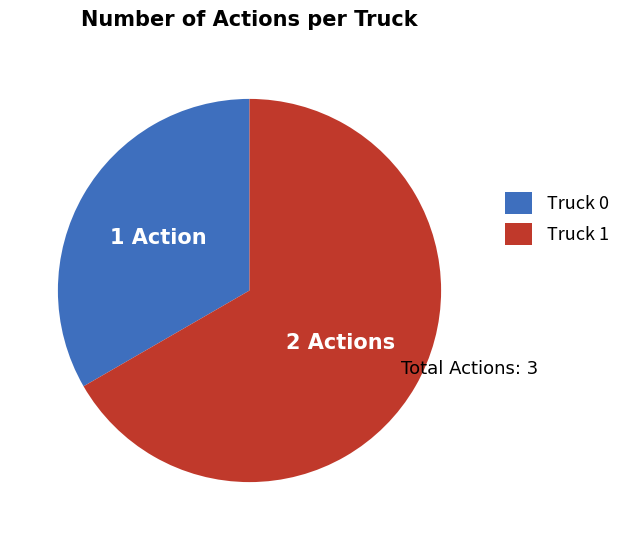

Rank the categories by value from lowest to highest.

Truck 0, Truck 1